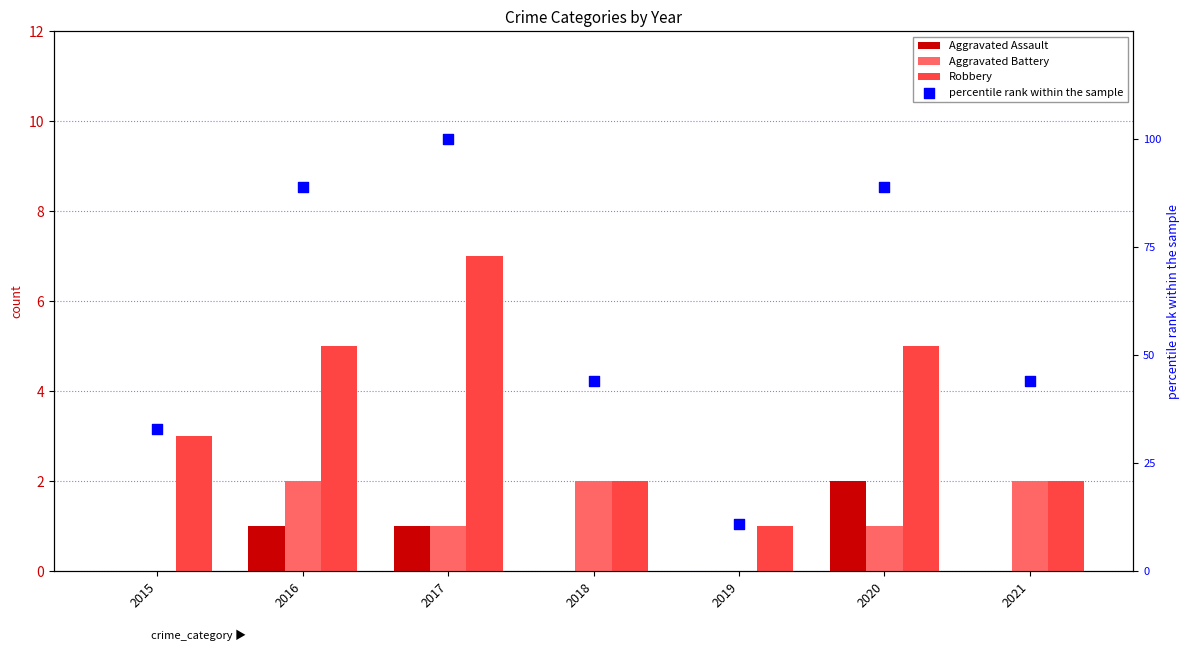

What are all the series names shown in the legend?

Aggravated Assault, Aggravated Battery, Robbery, percentile rank within the sample